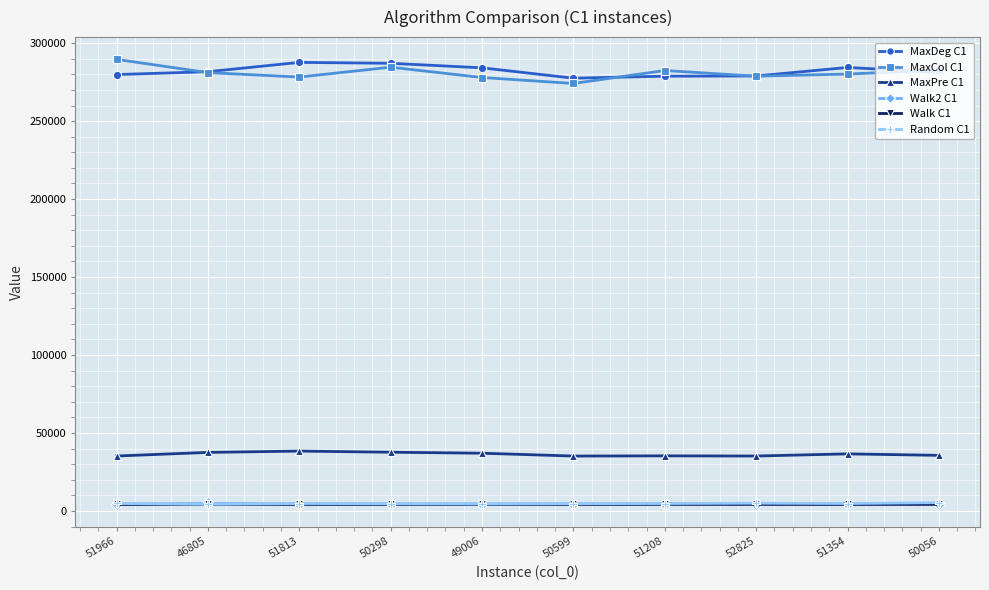

Does the chart display data point markers on the line(s)?

Yes